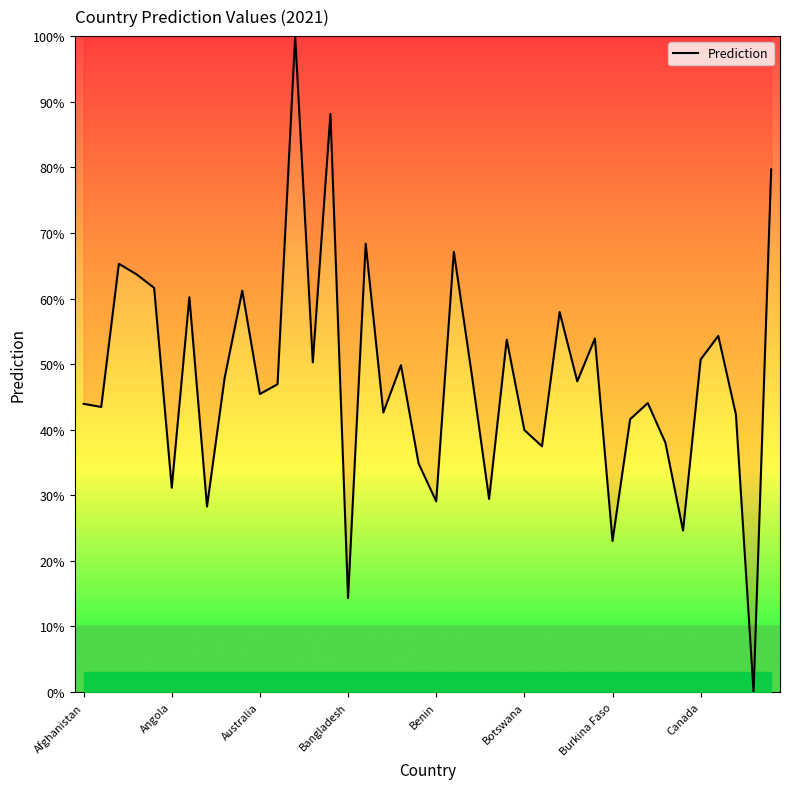

How many interior local peaks (higher than both neighbors) does the data have?

13